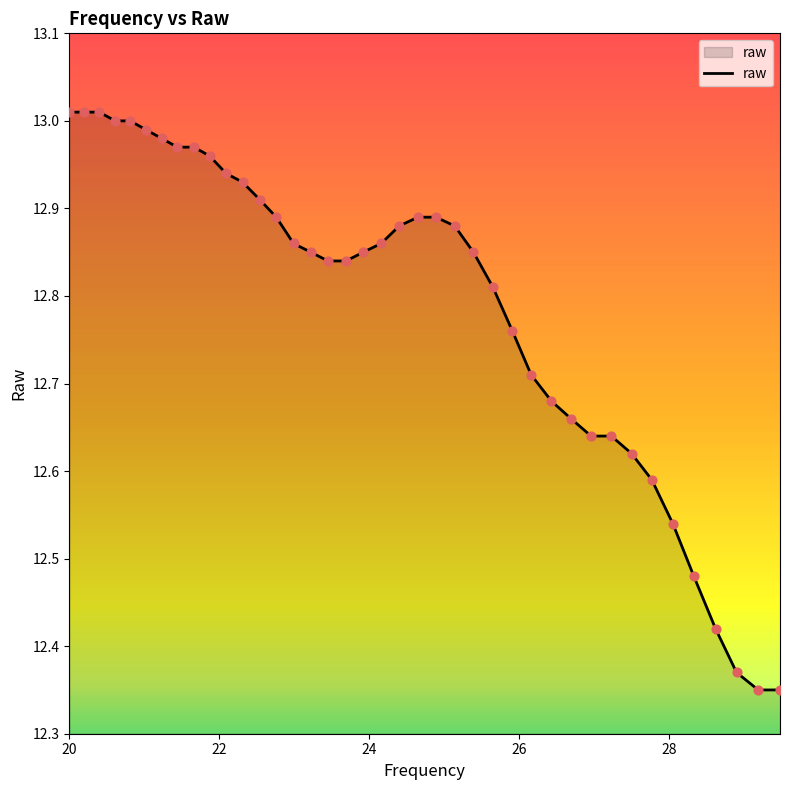

What is the difference between the maximum and minimum values?

0.7